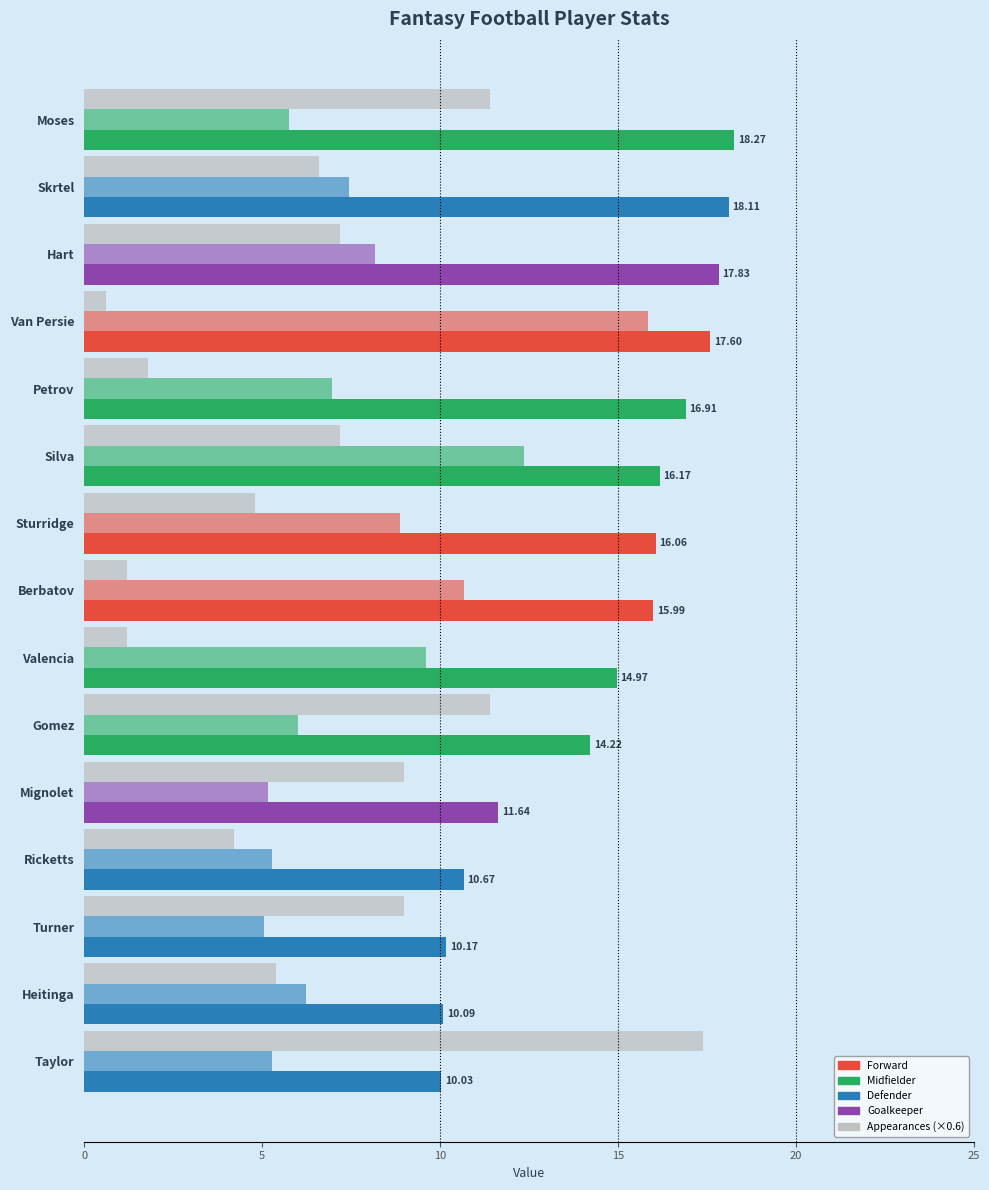

Count the number of data series in this chart.

3